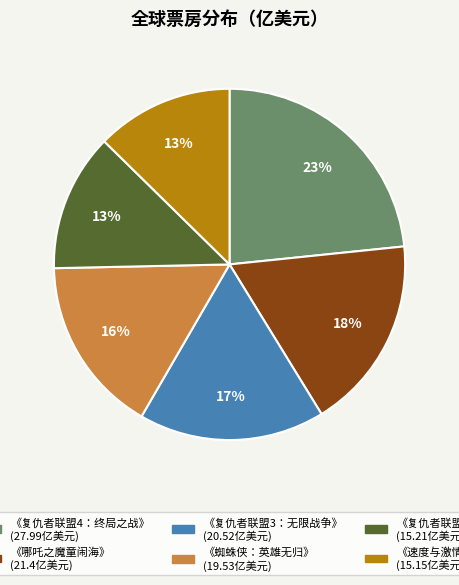

What percentage is the 《复仇者联盟4：终局之战》 slice, to the nearest percent?

23%